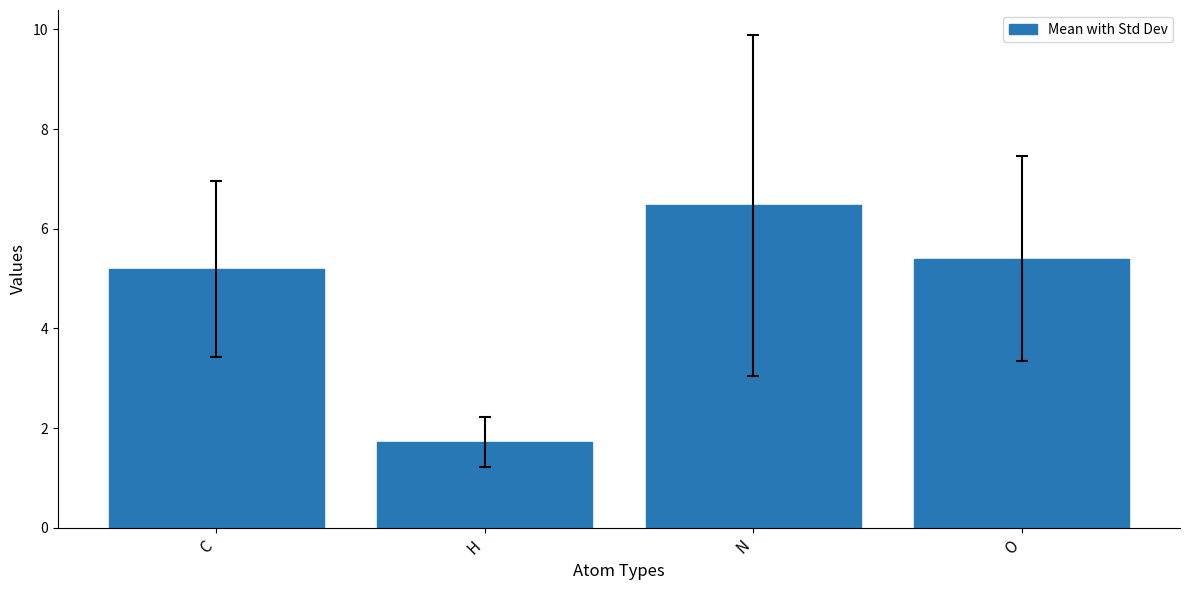

Approximately how many times larger is the value at O compared to N?

0.8